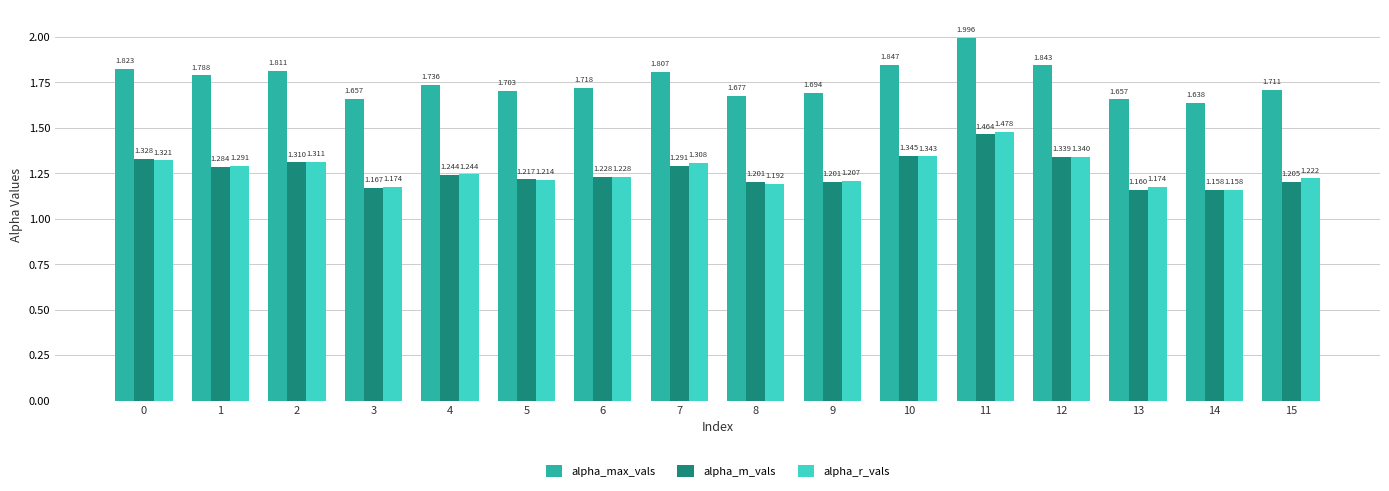

What are all the series names shown in the legend?

alpha_max_vals, alpha_m_vals, alpha_r_vals